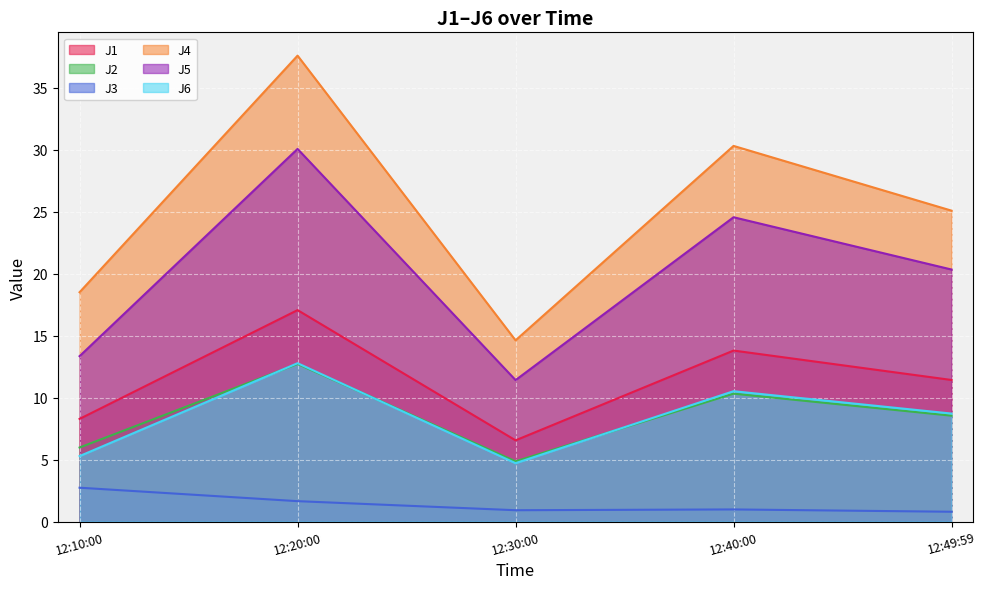

Where is J6 nearest to the value 8?

12:49:59